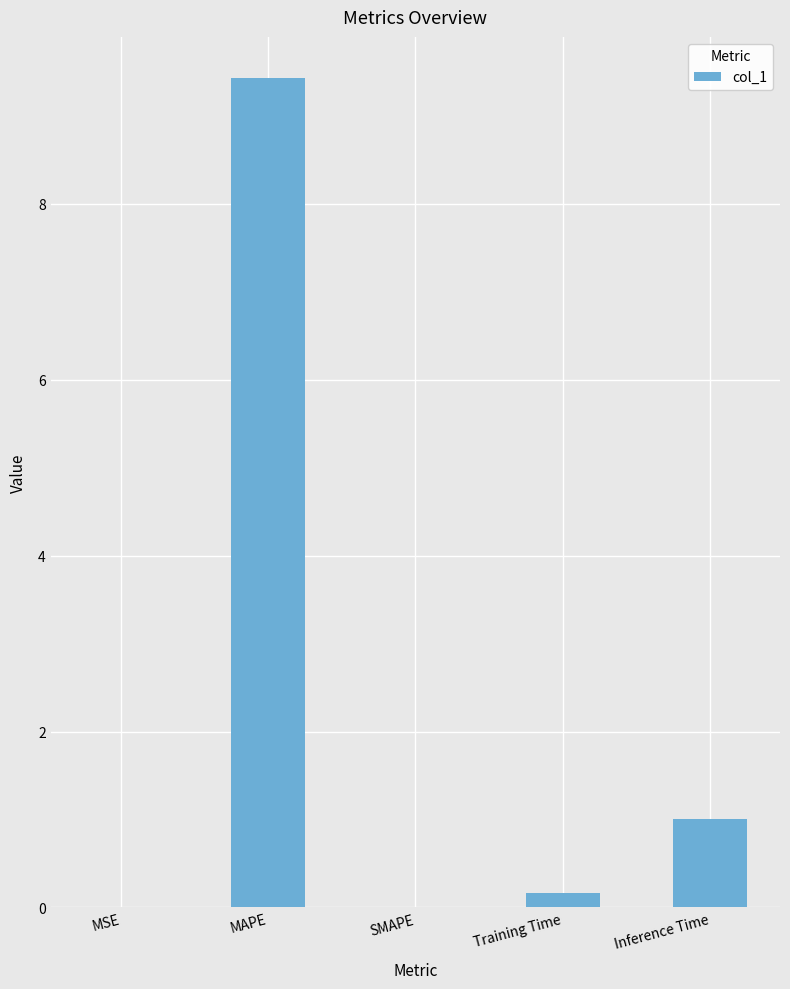

What is the maximum value shown in the chart?

9.4